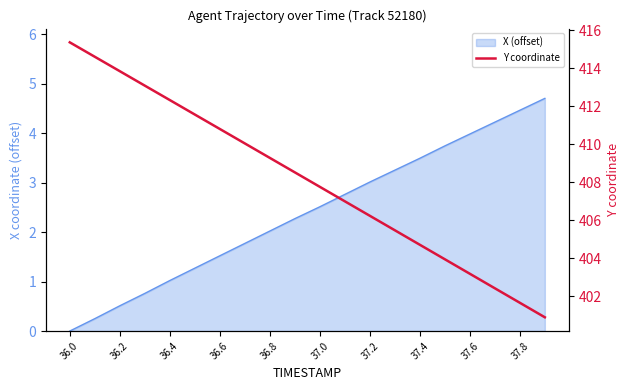

What is the maximum value shown in the chart?

415.4